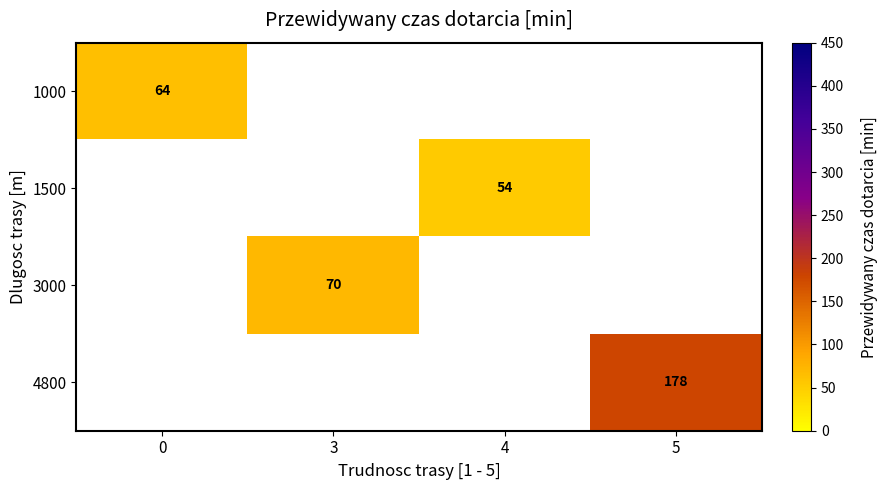

True or false: 4800 has a value of 178 at 5.

True